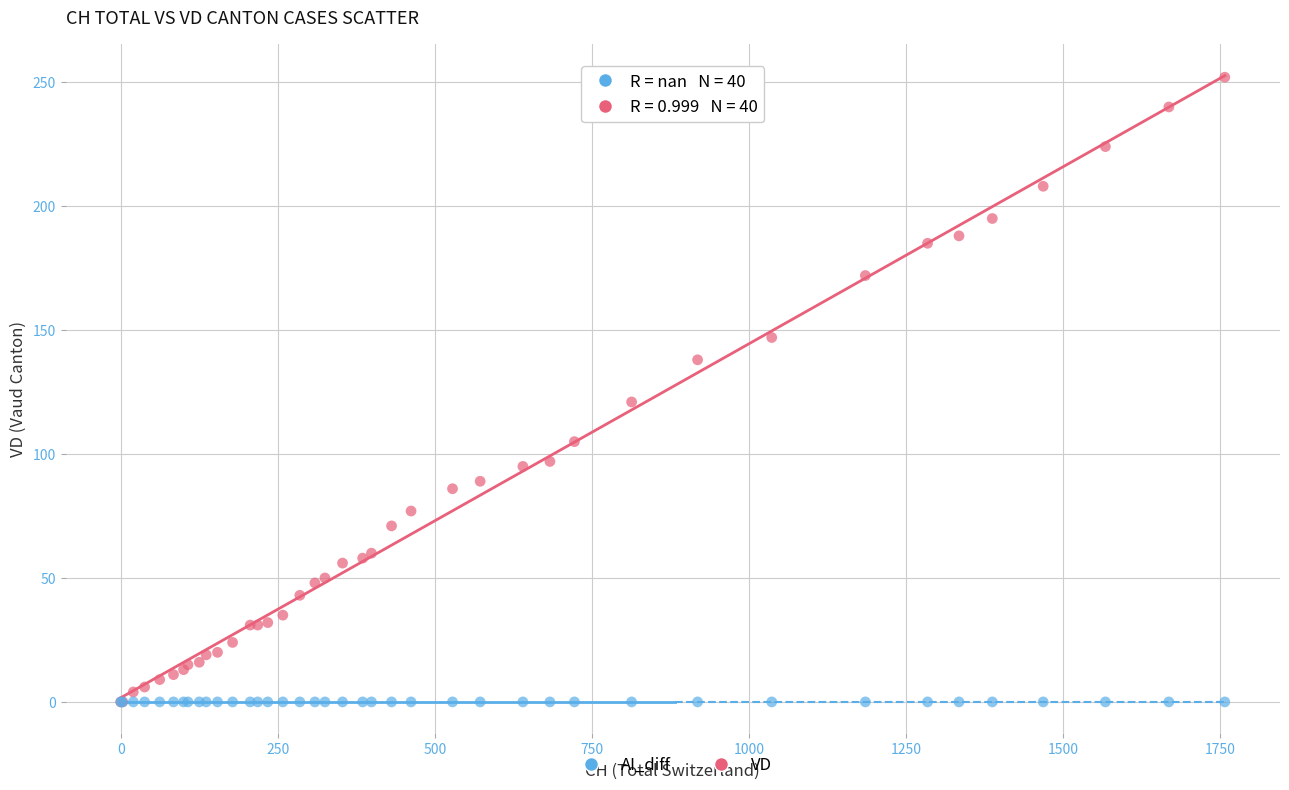

Across all series, what Y value is closest to 126?

121